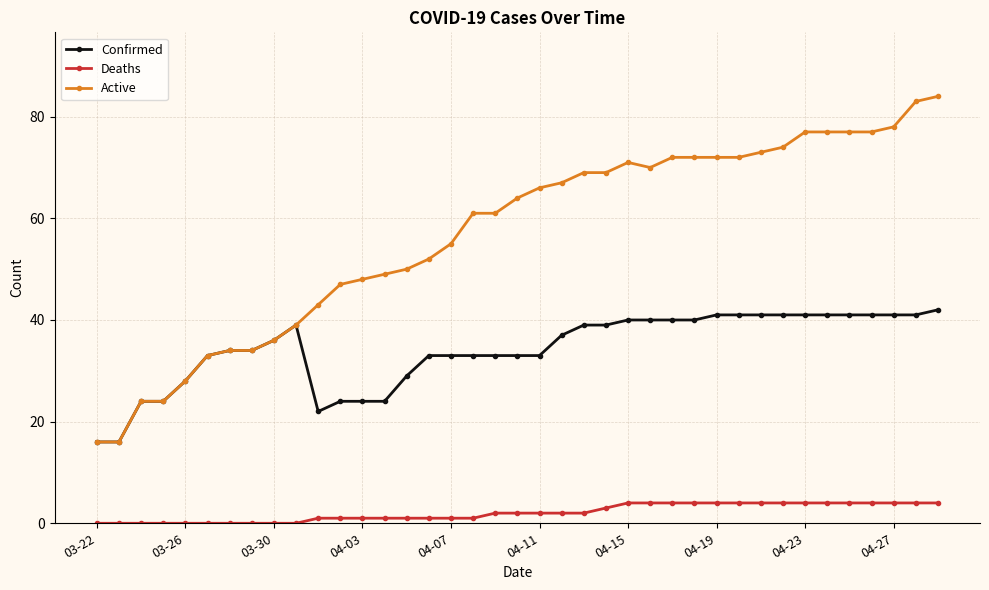

Does the chart have visible grid lines?

Yes